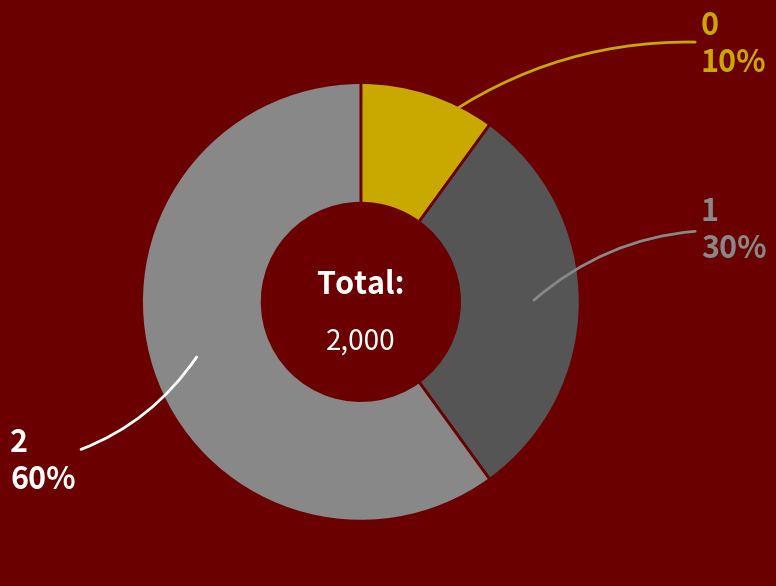

Between 2 and 0, which is larger?

2